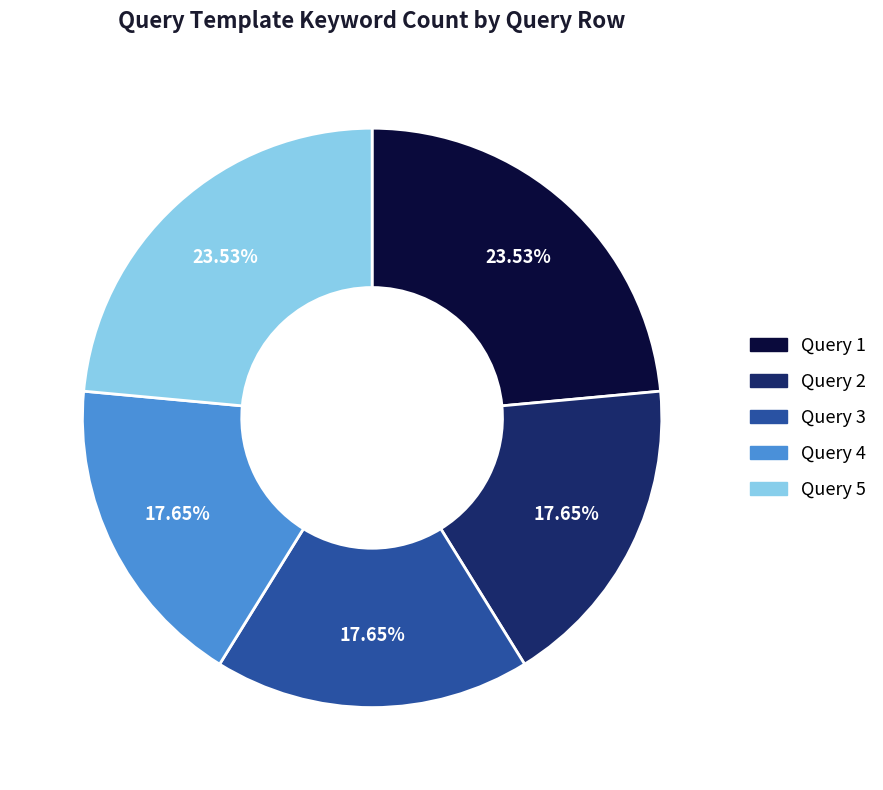

Is there any slice that represents more than half of the pie?

No